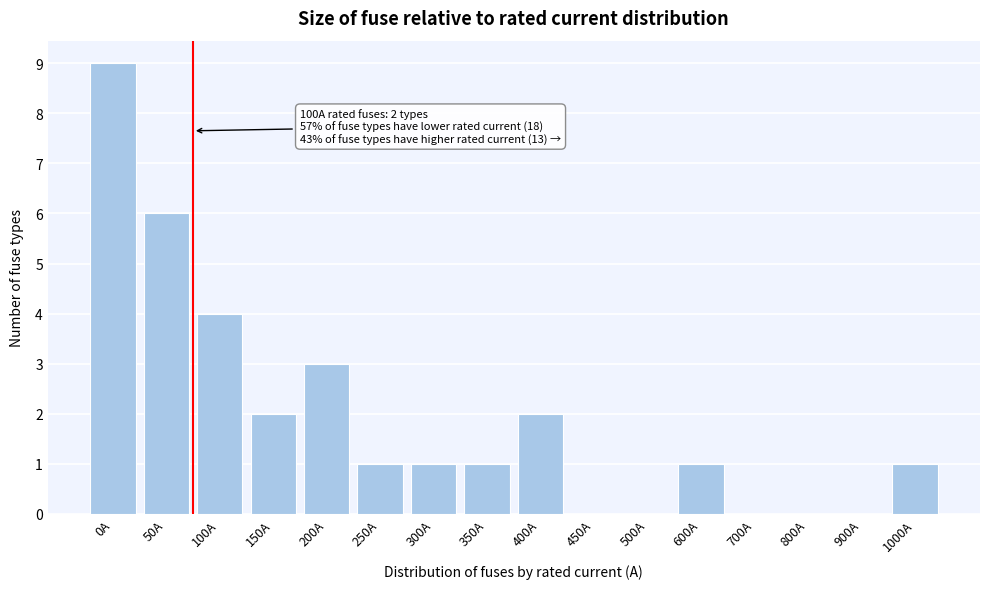

Reading right to left, transcribe all the data shown in this chart.

1000A=1	900A=0	800A=0	700A=0	600A=1	500A=0	450A=0	400A=2	350A=1	300A=1	250A=1	200A=3	150A=2	100A=4	50A=6	0A=9